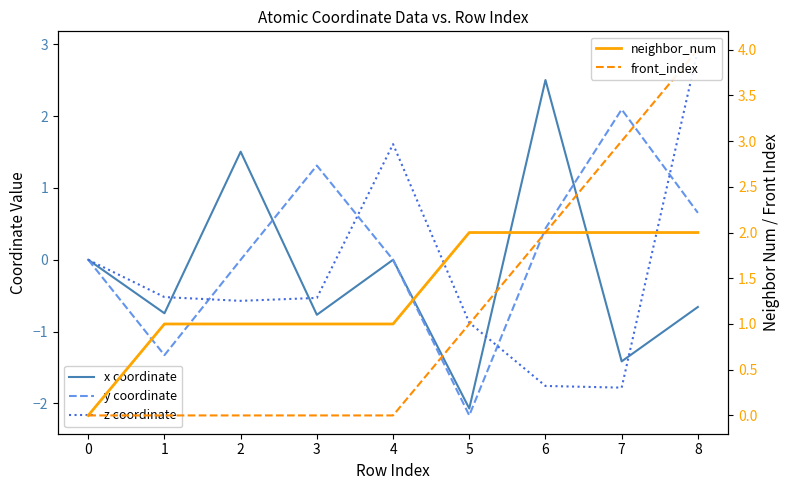

What are all the series names shown in the legend?

x coordinate, y coordinate, z coordinate, neighbor_num, front_index